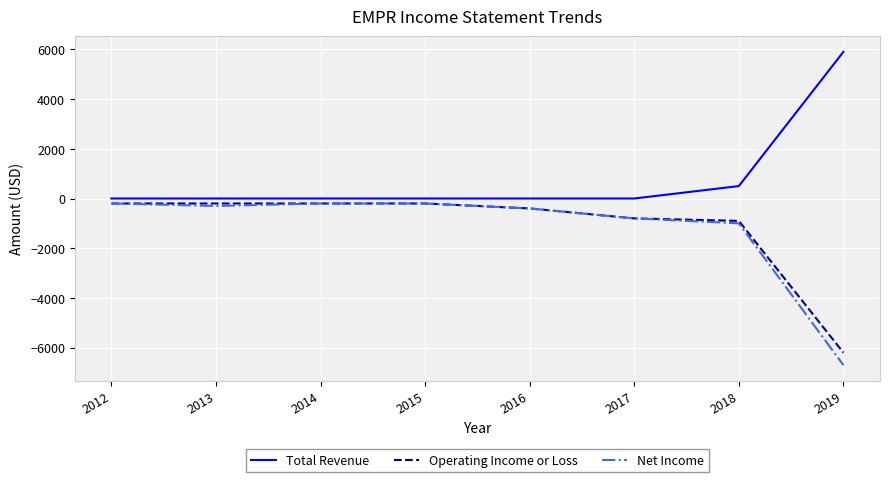

Between 2017 and 2018, which series saw the biggest shift?

Total Revenue